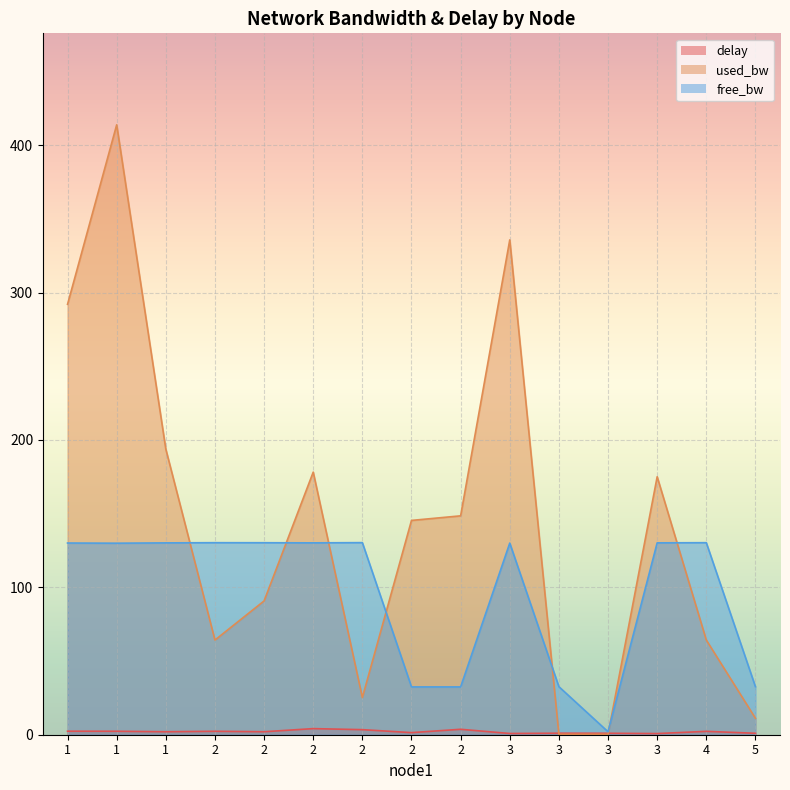

At which label is free_bw closest to 66?

3